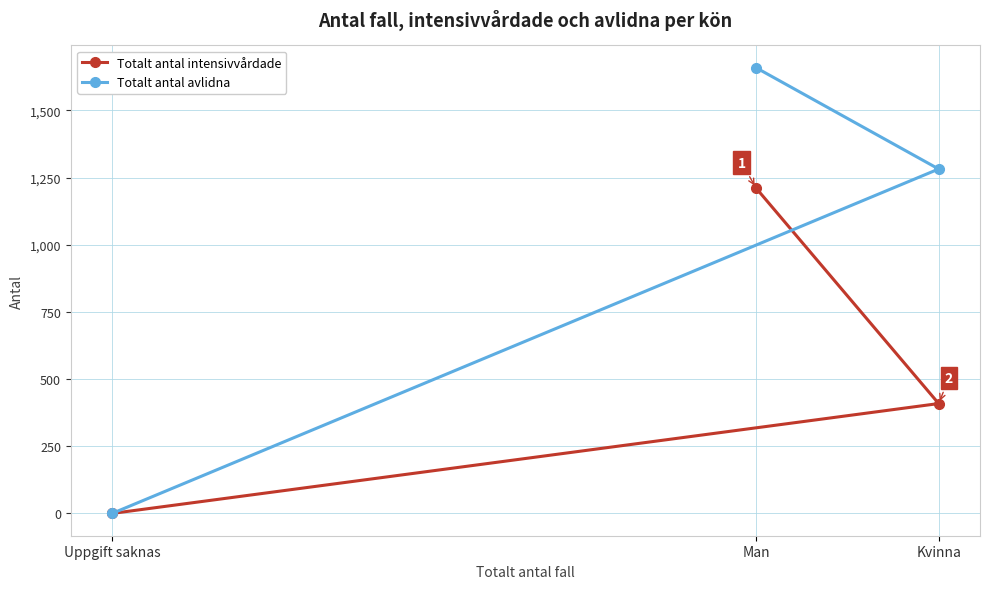

Is the value of Totalt antal intensivvårdade at Kvinna greater than the value of Totalt antal avlidna at Man?

No